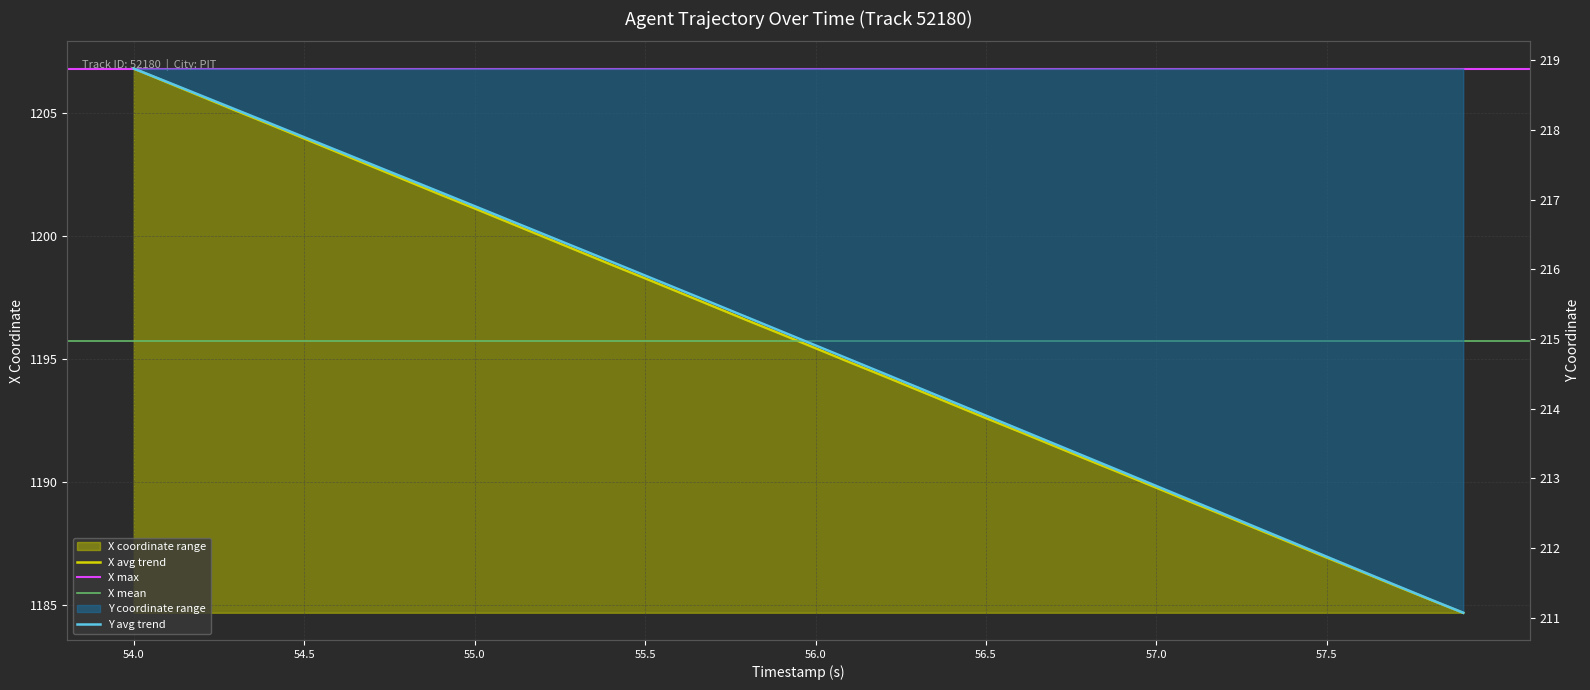

How many data points does each series have?

40